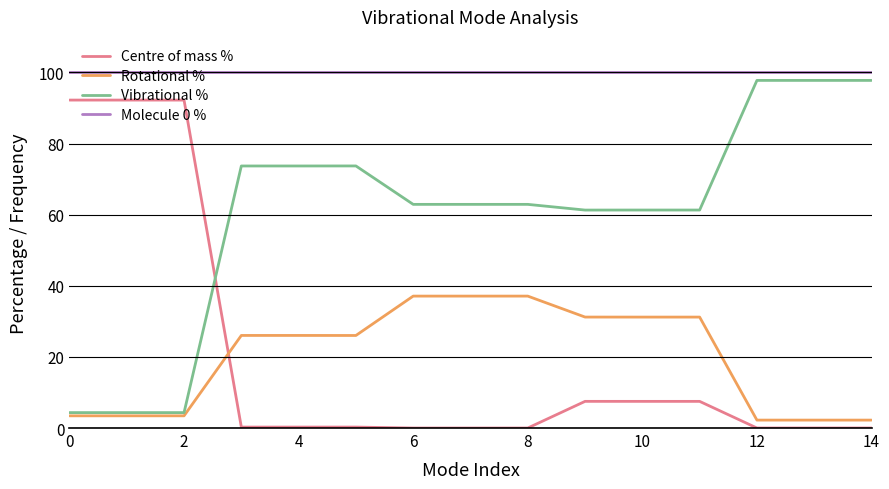

How many lines are shown in the chart?

4